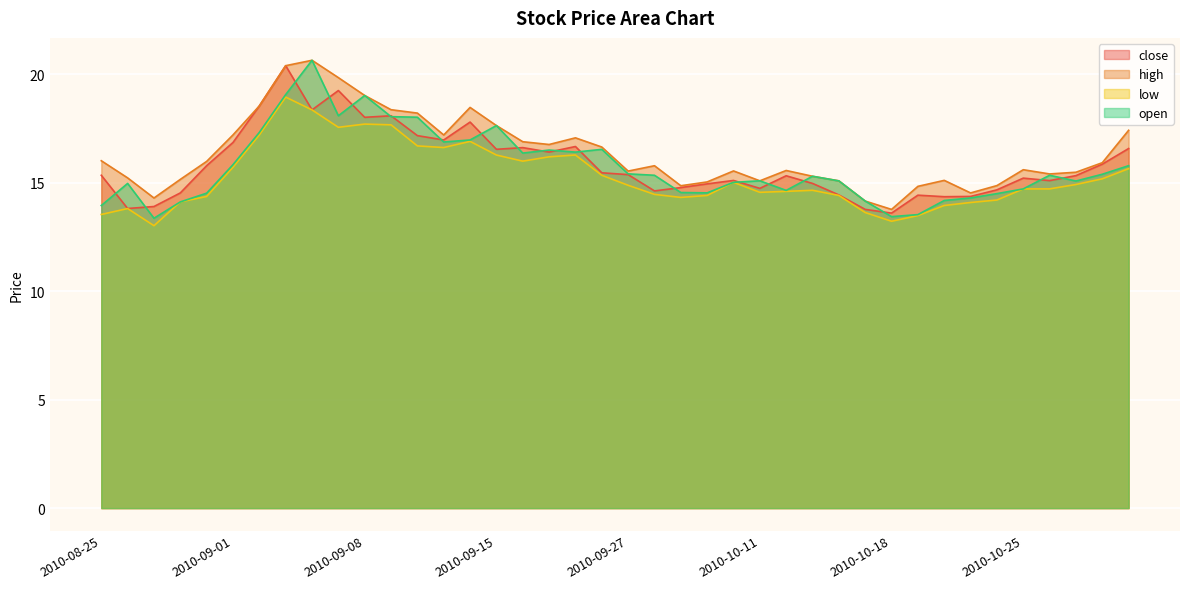

What is the highest value of the close series?

20.4